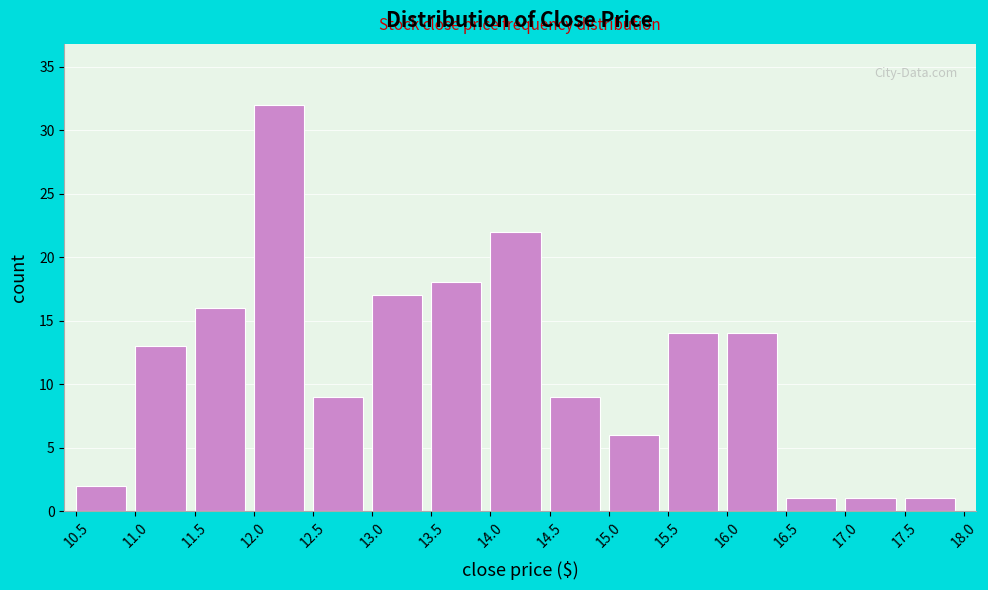

How tall is the bar that spans 10.5 to 11.0 on the x-axis? The values are not printed on the chart, so give them approximately, as read against the axis.

2